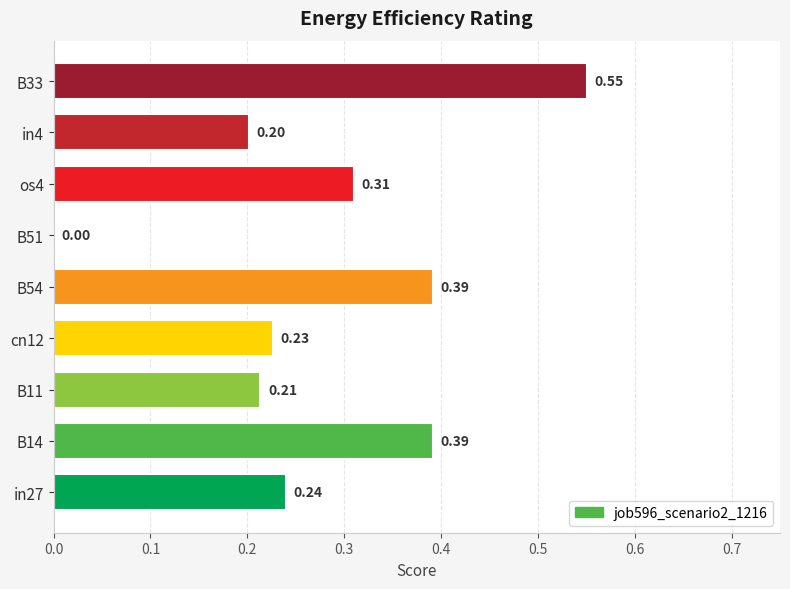

Are the bars grouped side by side (vs. stacked)?

No